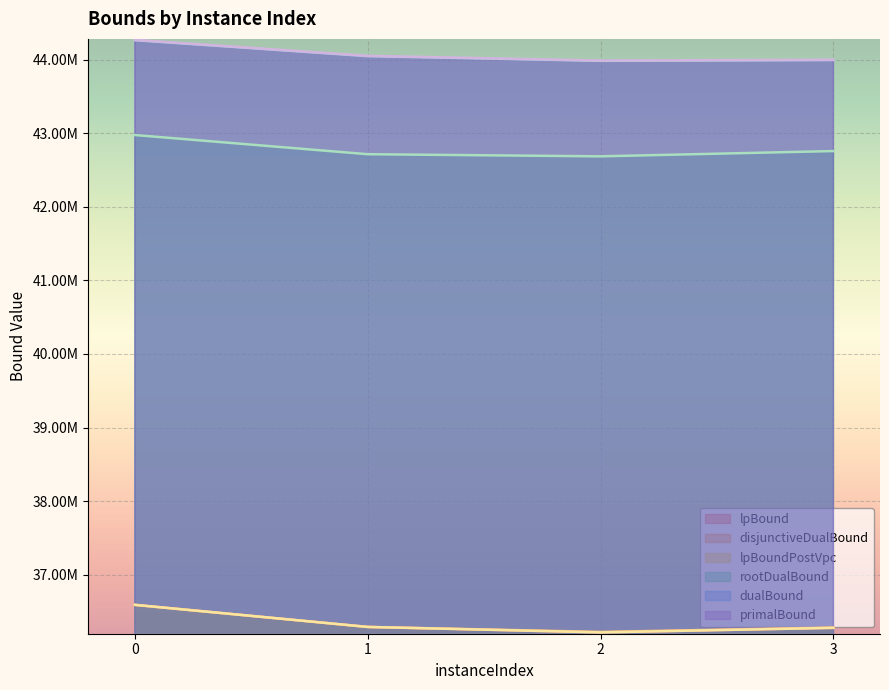

In rootDualBound, how many points are lower than both neighbors (excluding endpoints)?

1